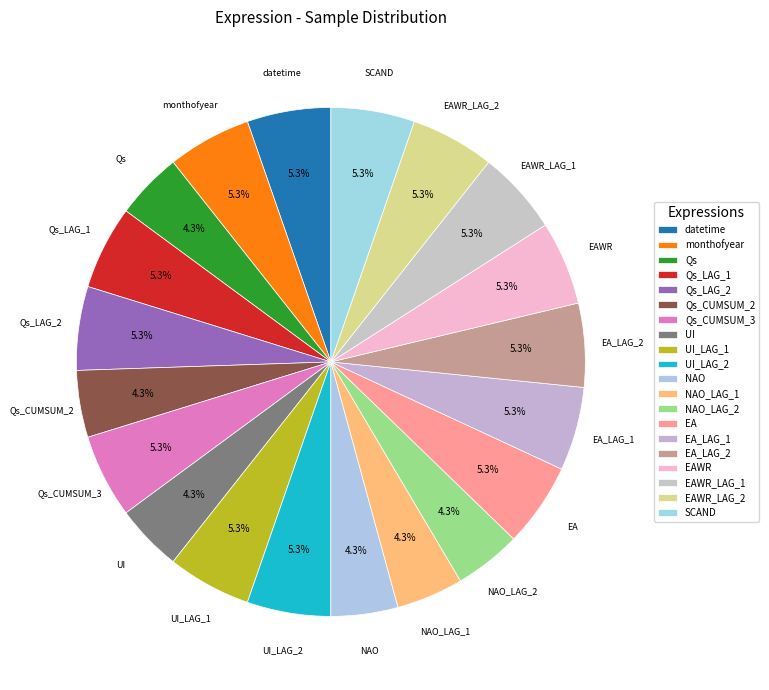

To the nearest percent, what percentage of the pie is Qs_LAG_2?

5%